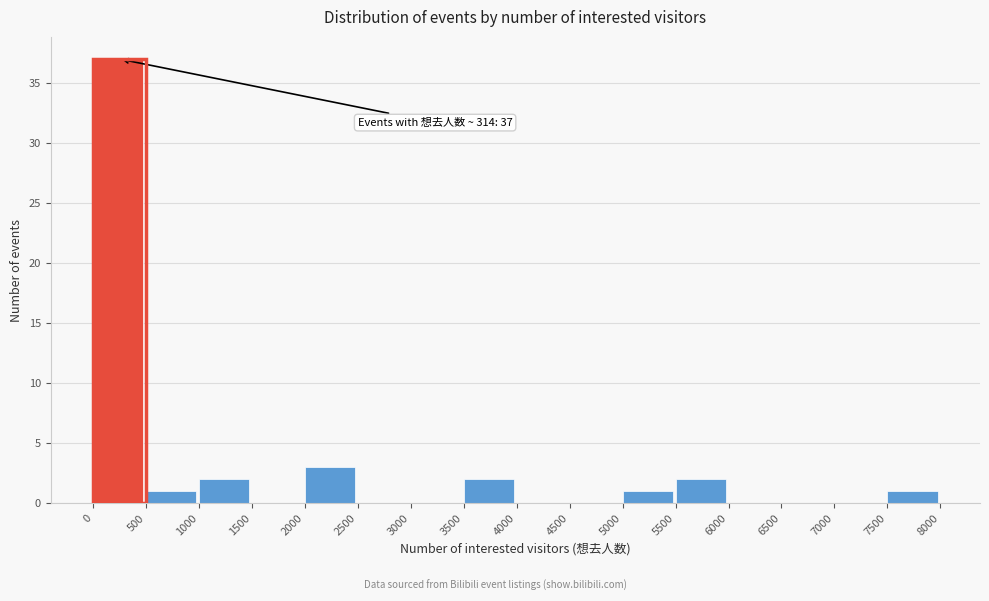

Which range on the x-axis has the tallest bar?

0 to 500